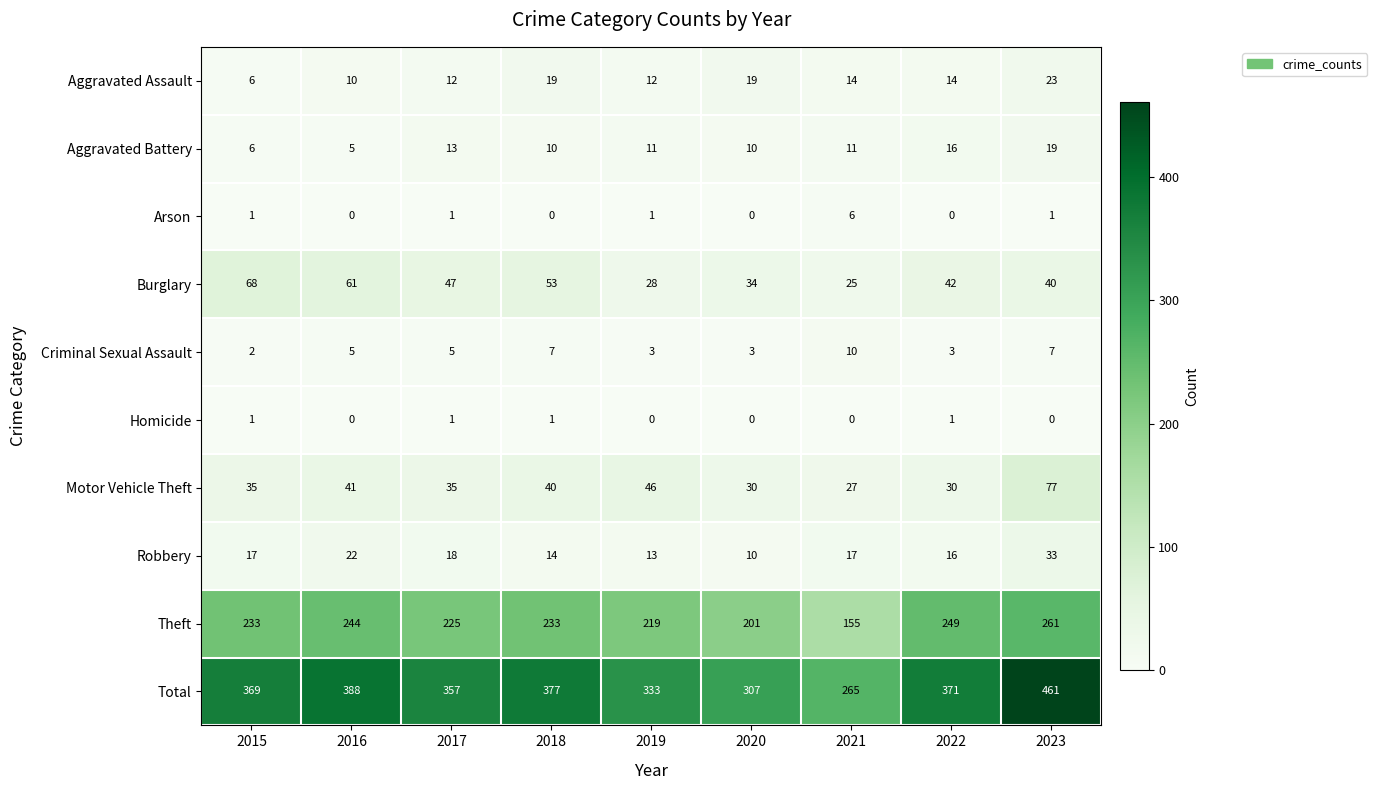

Which category has the lowest value in the Criminal Sexual Assault series?

2015